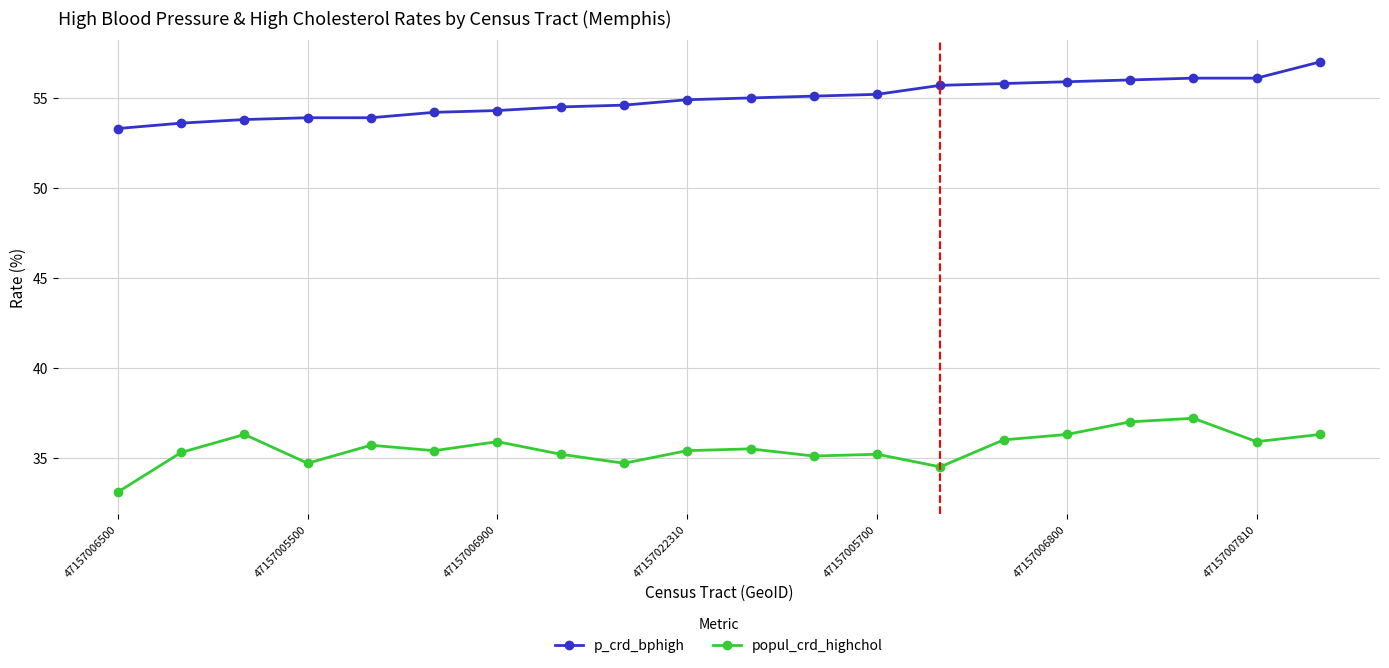

What is the lowest value of the popul_crd_highchol series?

33.1